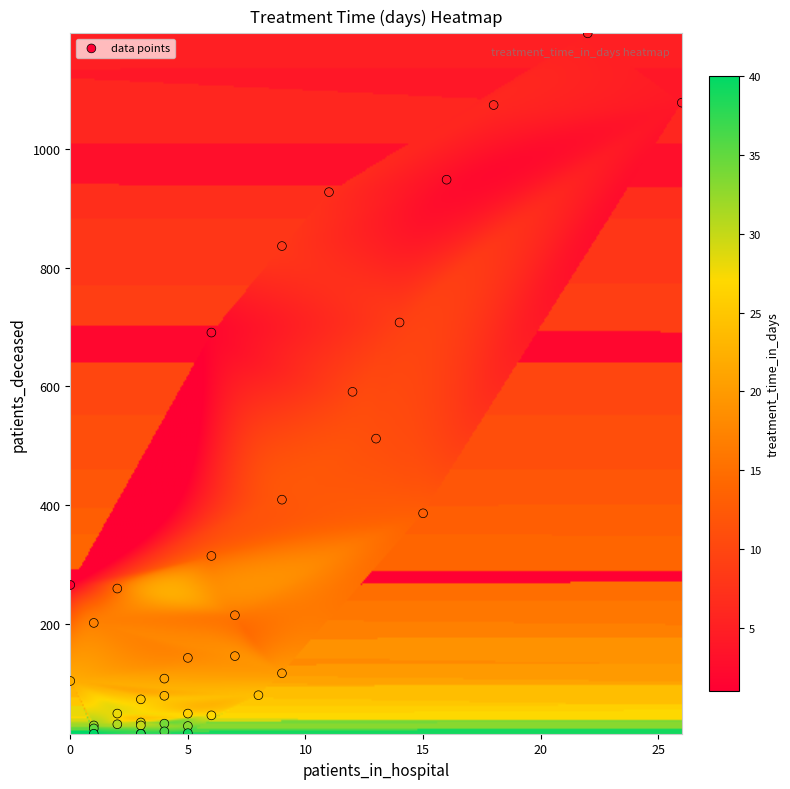

What Y value in the scatter plot is closest to 605?

591